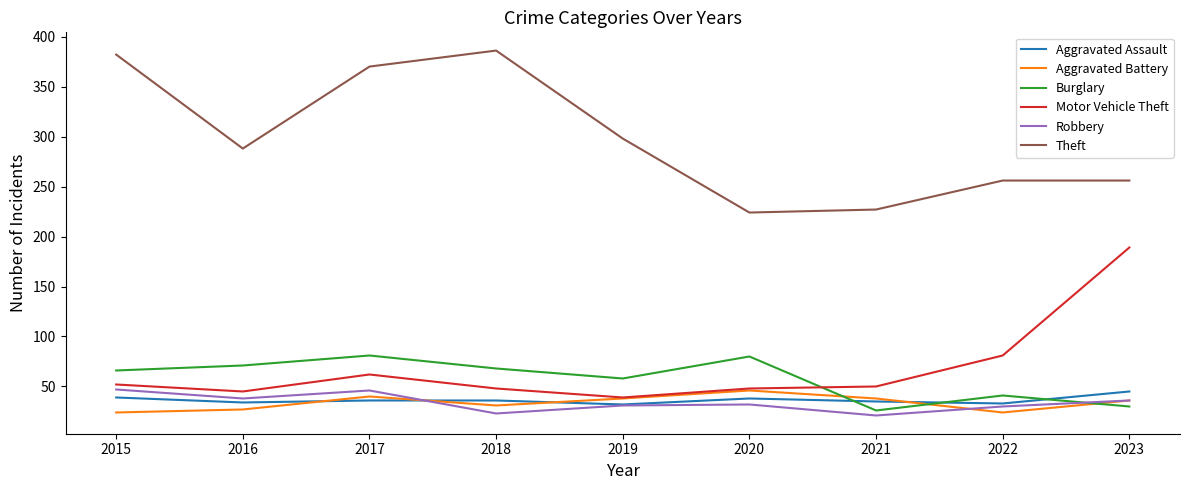

What is the minimum value for Robbery?

21